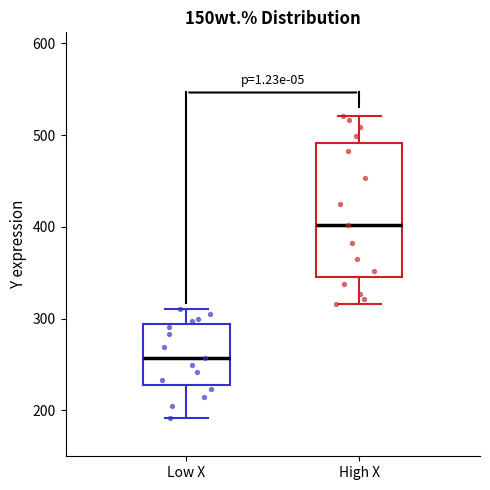

Comparing the boxes themselves (not the whiskers), which one is the tallest?

High X